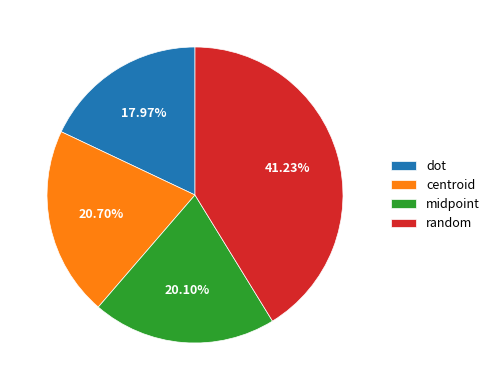

Approximately how many times larger is the value at centroid compared to dot?

1.2